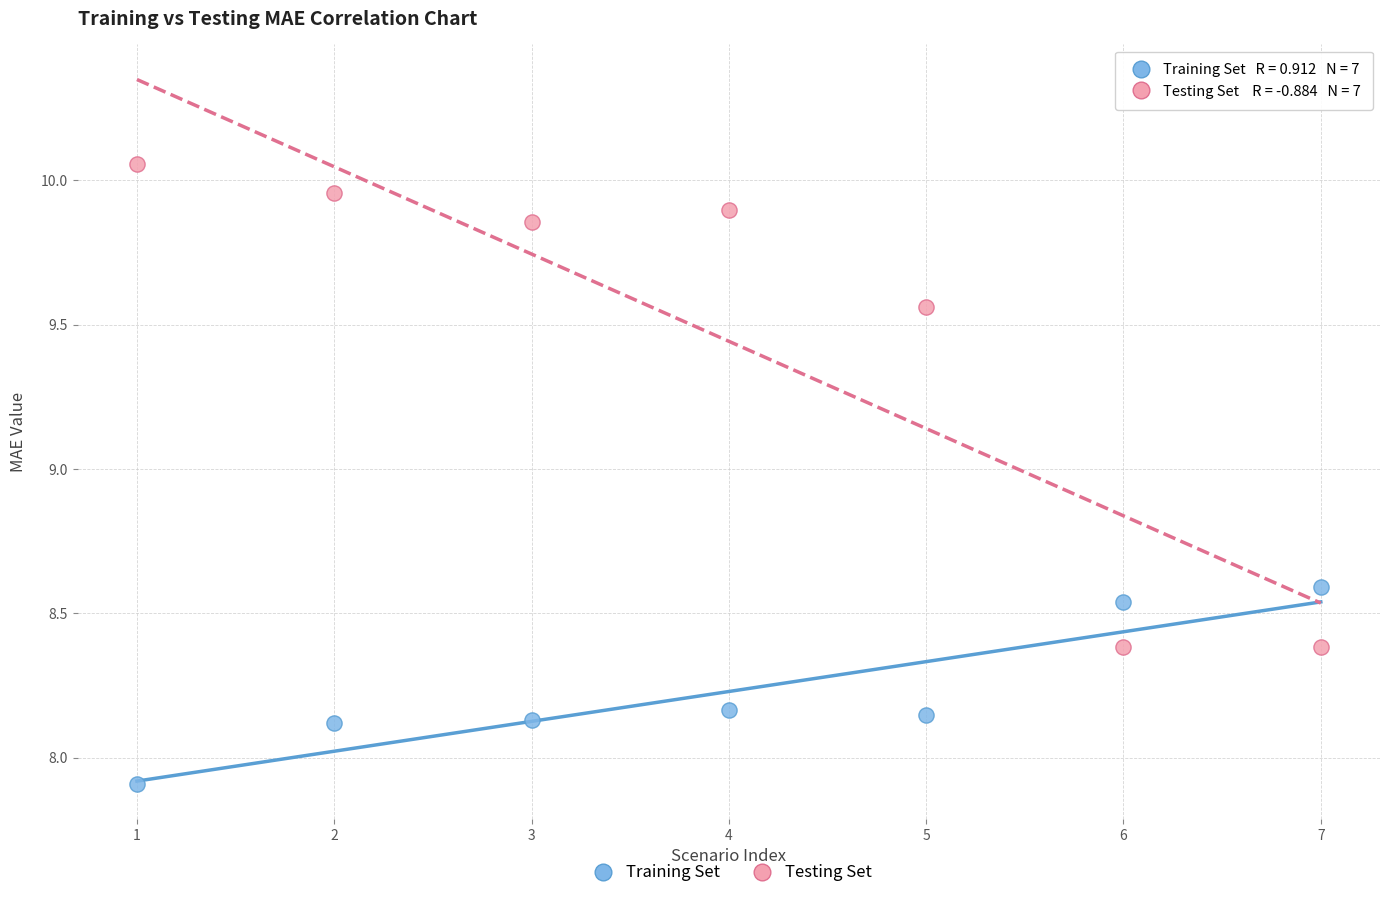

Across all series, what Y value is closest to 8?

7.9